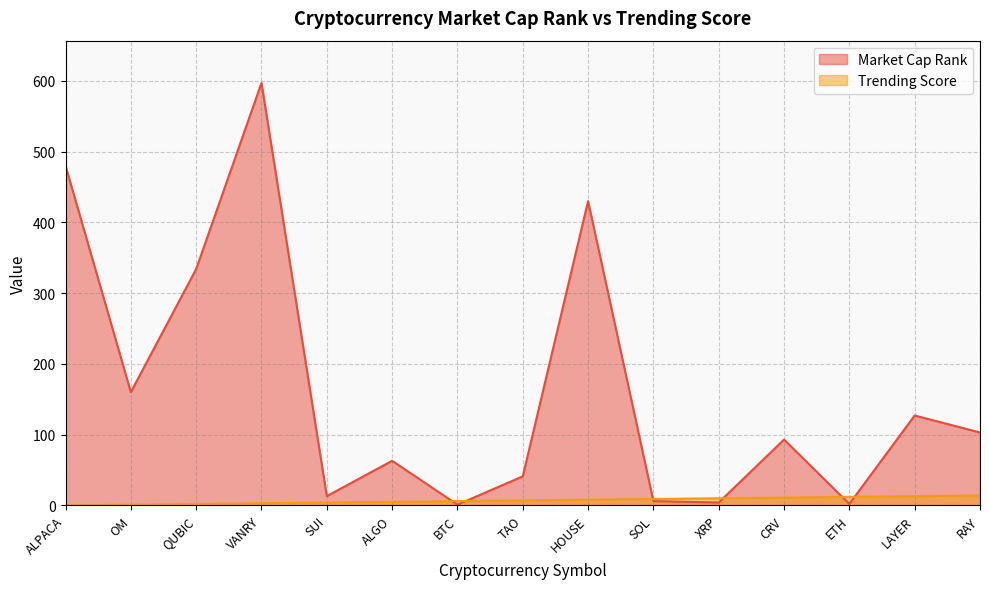

Rank the categories by Market Cap Rank value from highest to lowest.

VANRY, ALPACA, HOUSE, QUBIC, OM, LAYER, RAY, CRV, ALGO, TAO, SUI, SOL, XRP, ETH, BTC